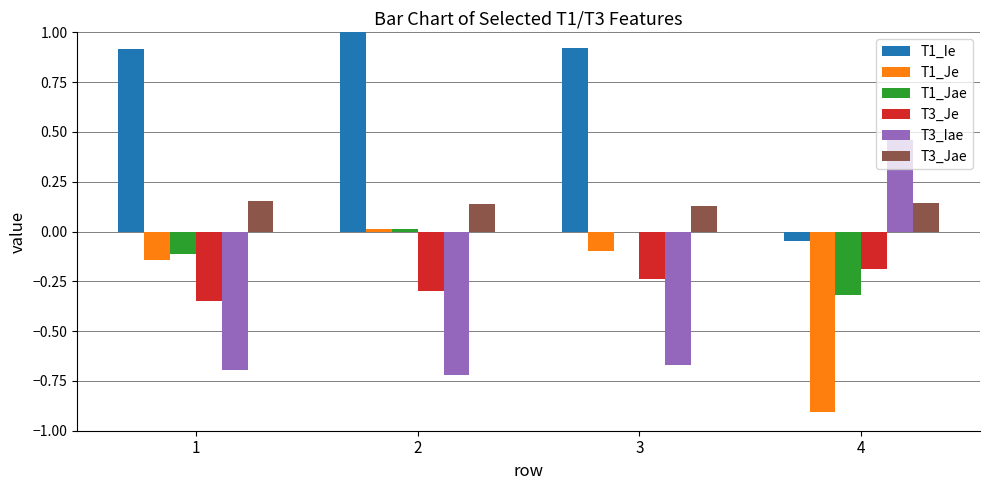

Does the chart contain stacked bars?

No